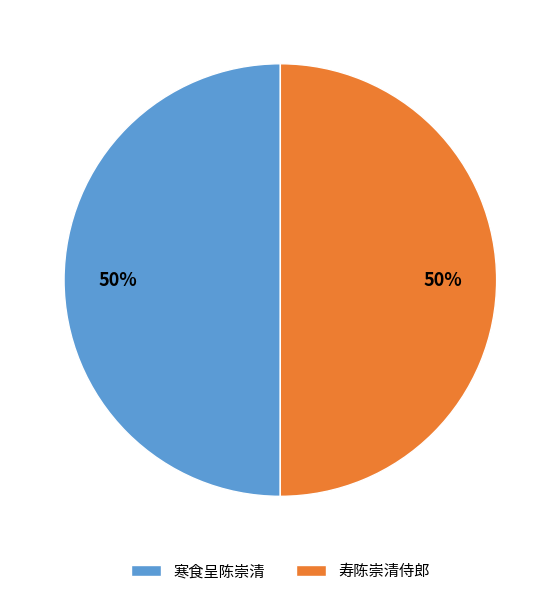

Do 寿陈崇清侍郎 and 寒食呈陈崇清 together represent more than half of the pie?

Yes